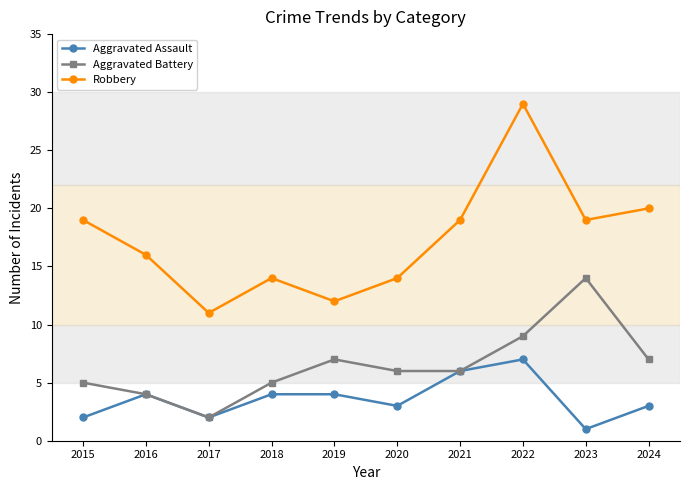

List the series in order of their peak value, lowest first.

Aggravated Assault, Aggravated Battery, Robbery